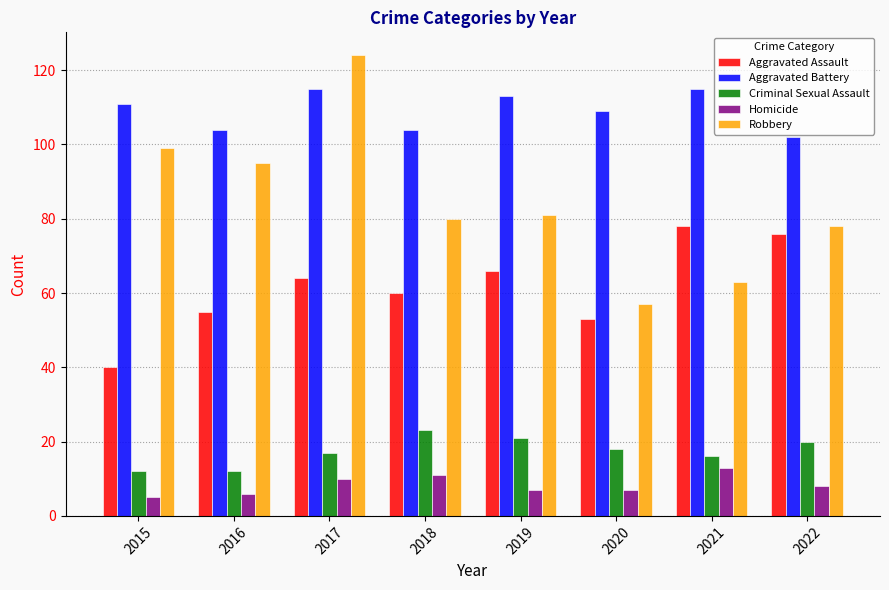

Reading right to left, extract all data points from this chart.

Aggravated Assault: 76	78	53	66	60	64	55	40
Aggravated Battery: 102	115	109	113	104	115	104	111
Criminal Sexual Assault: 20	16	18	21	23	17	12	12
Homicide: 8	13	7	7	11	10	6	5
Robbery: 78	63	57	81	80	124	95	99